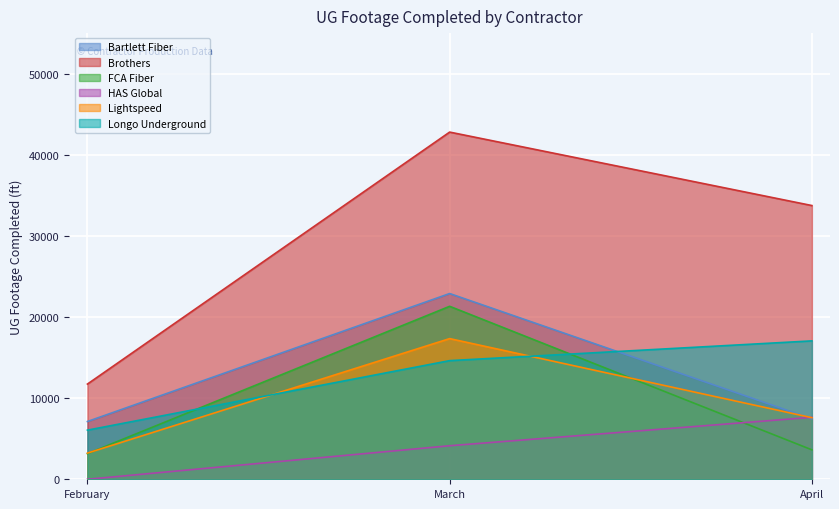

Where is HAS Global nearest to the value 3820?

March